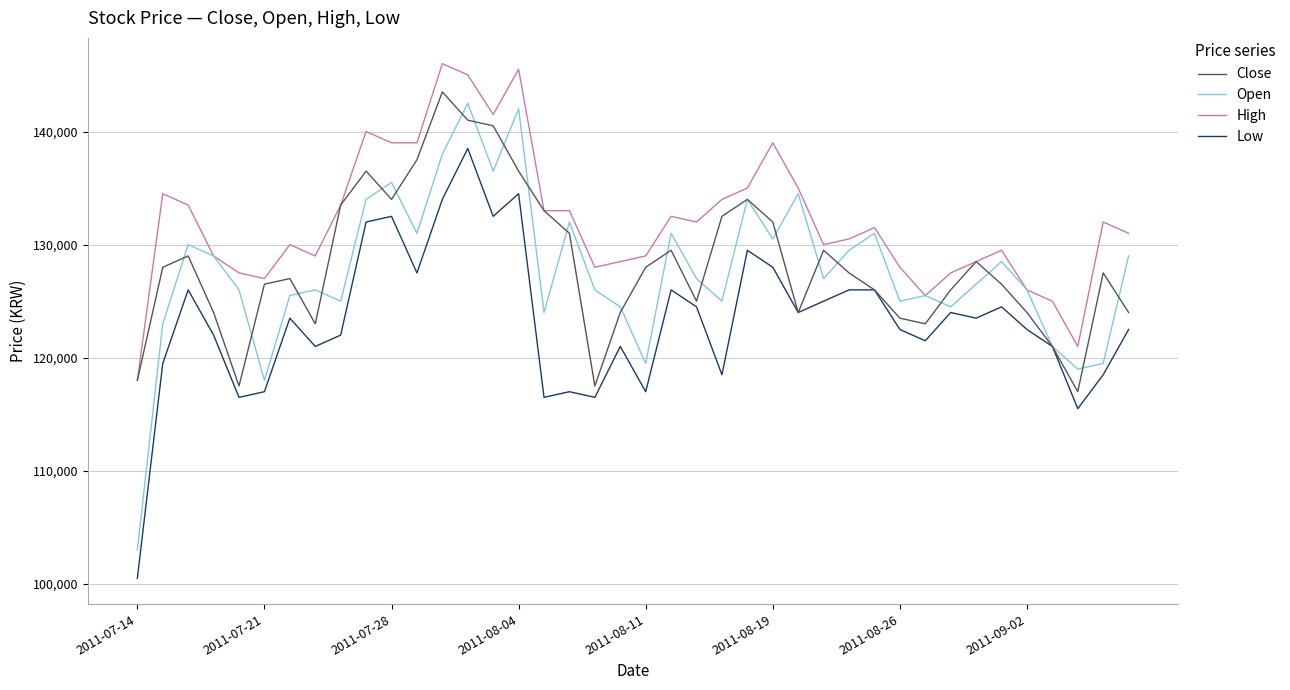

At how many categories does at least one series exceed 140887?

4